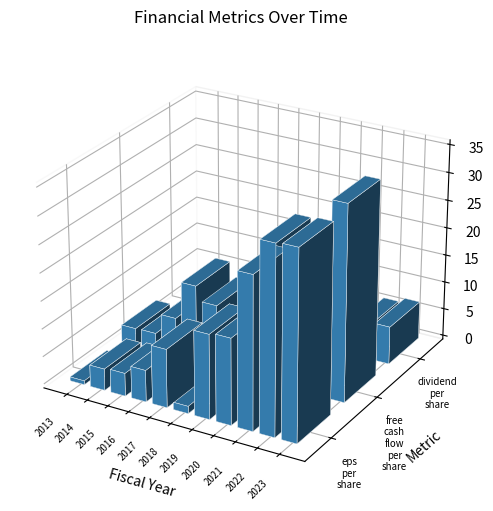

At which label is dividend_per_share closest to 3?

2017